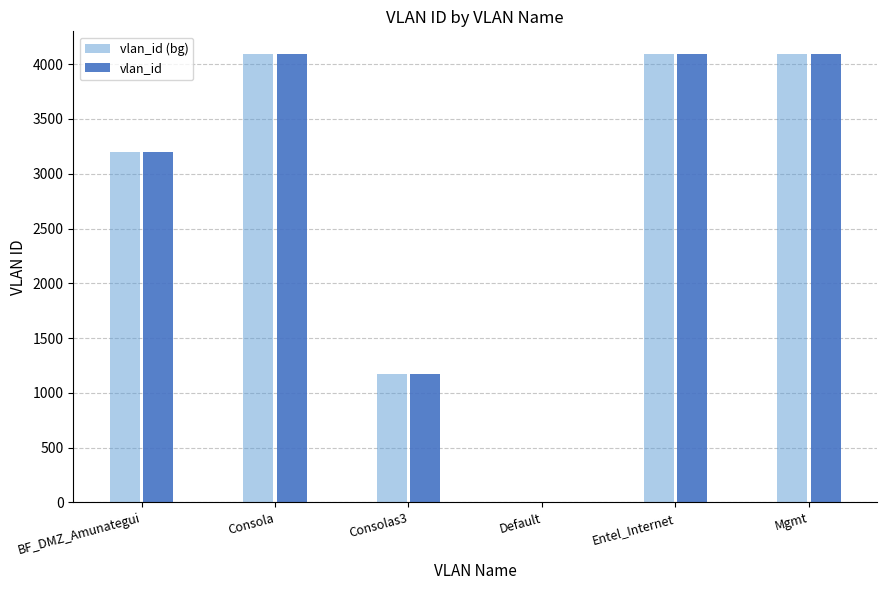

Is the value of vlan_id at Consolas3 greater than the value of vlan_id (bg) at Entel_Internet?

No